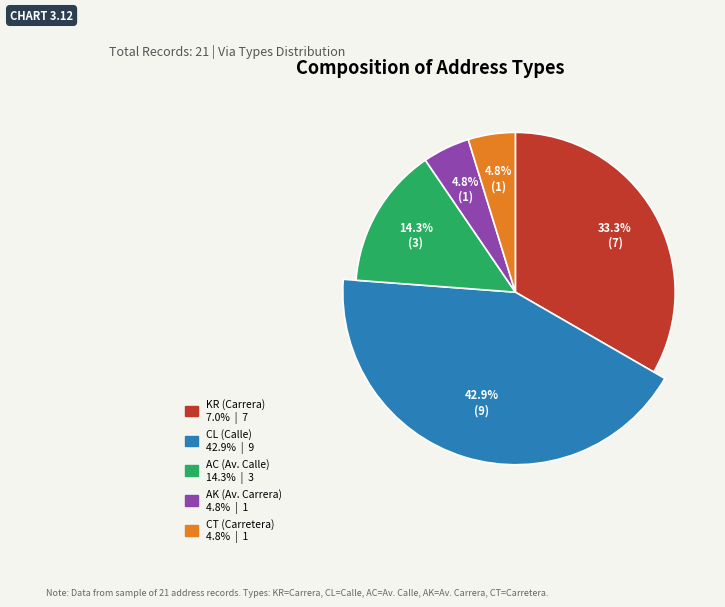

What percentage is NOT represented by KR?

66.7%